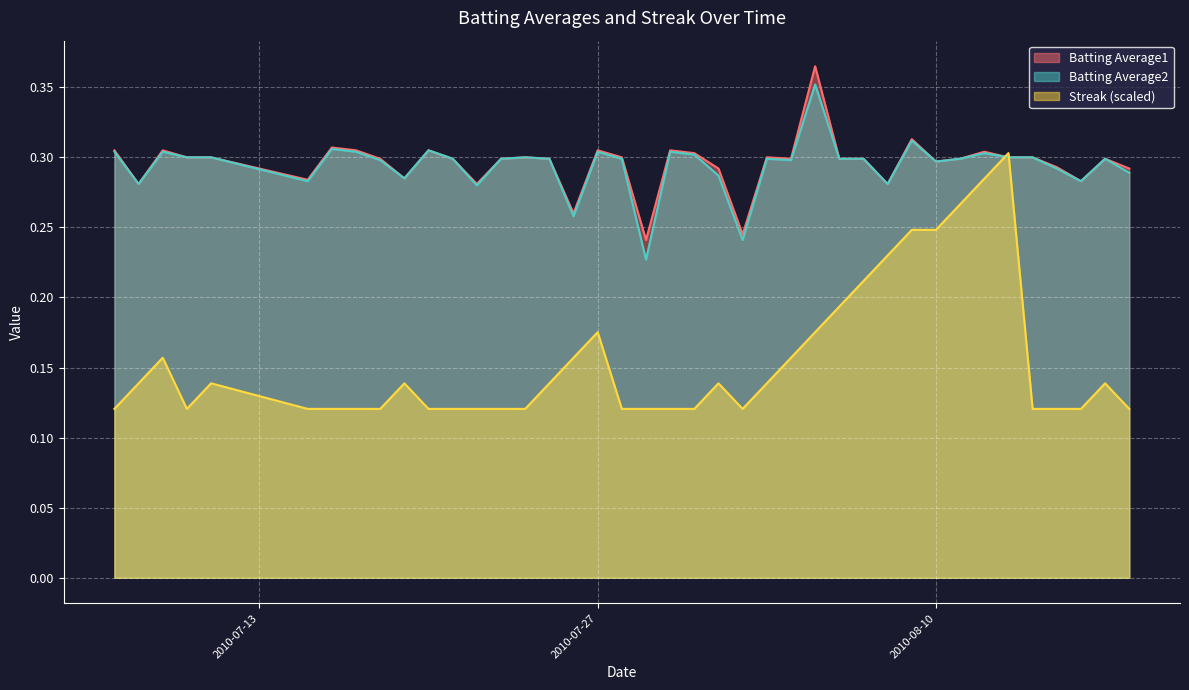

True or false: Batting Average1 and Batting Average2 intersect in this chart.

False